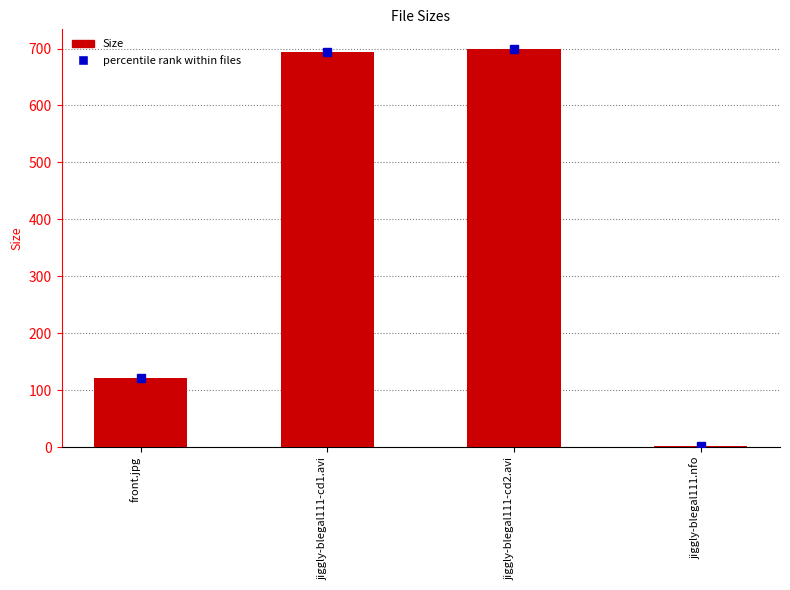

Where is the data nearest to the value 350?

front.jpg